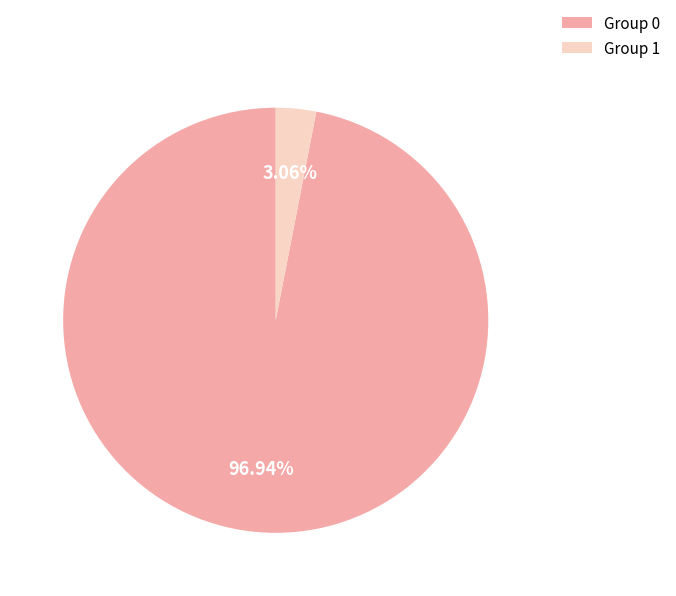

How many segments does this pie chart have?

2